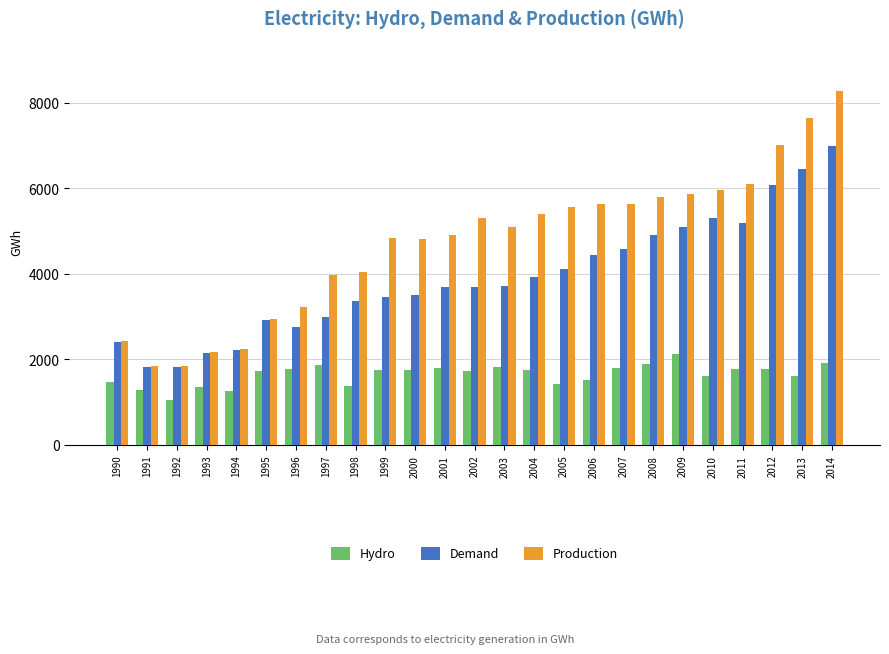

Which series has the widest spread of values?

Production